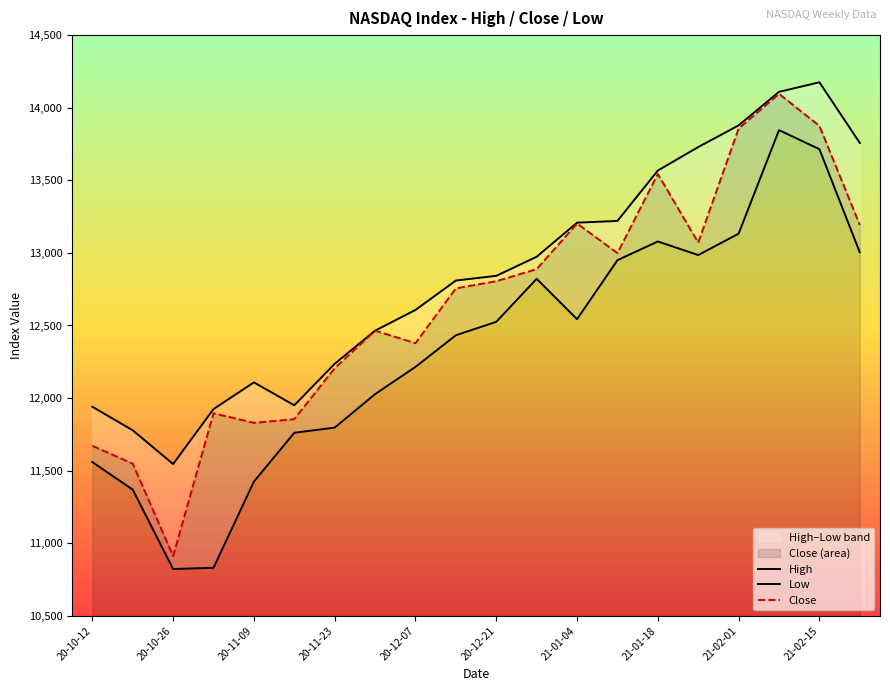

Which category has the highest value in the Close series?

17